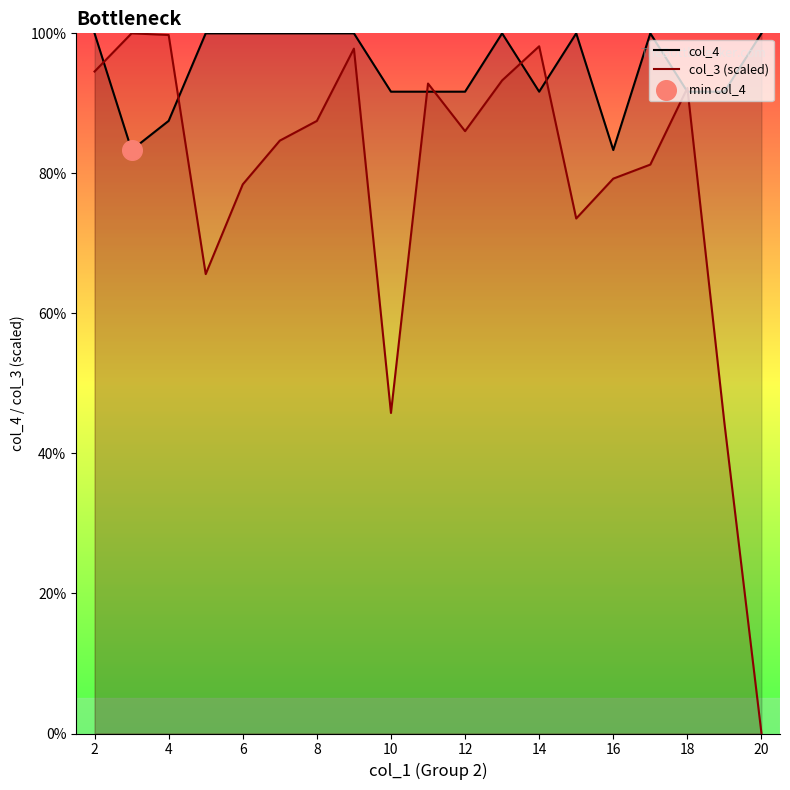

What is the total value across all series at 14?

189.8